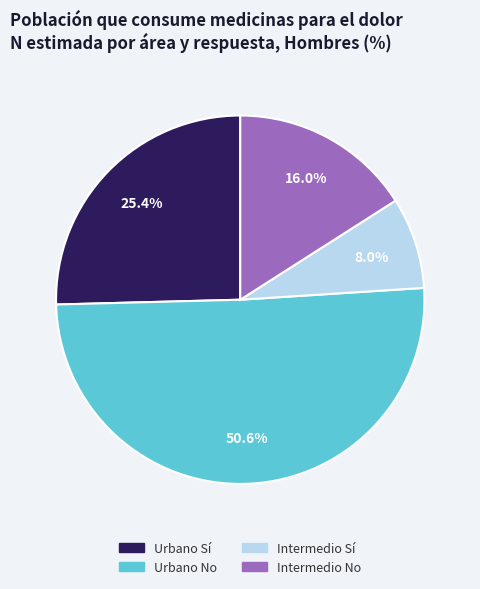

How many segments does this pie chart have?

4